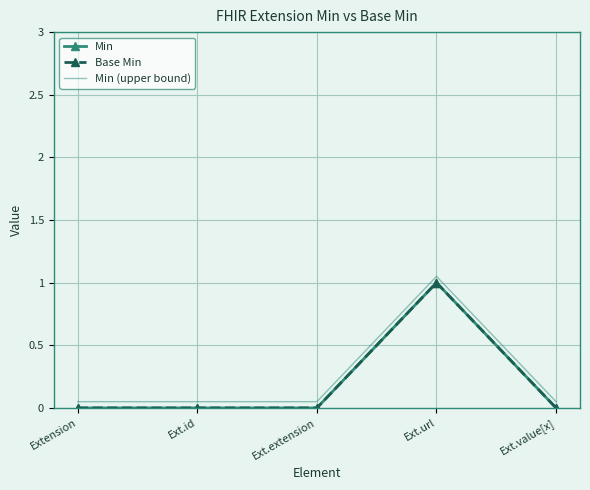

Rank the series at Ext.id from lowest to highest value.

Min, Base Min, Min (upper bound)